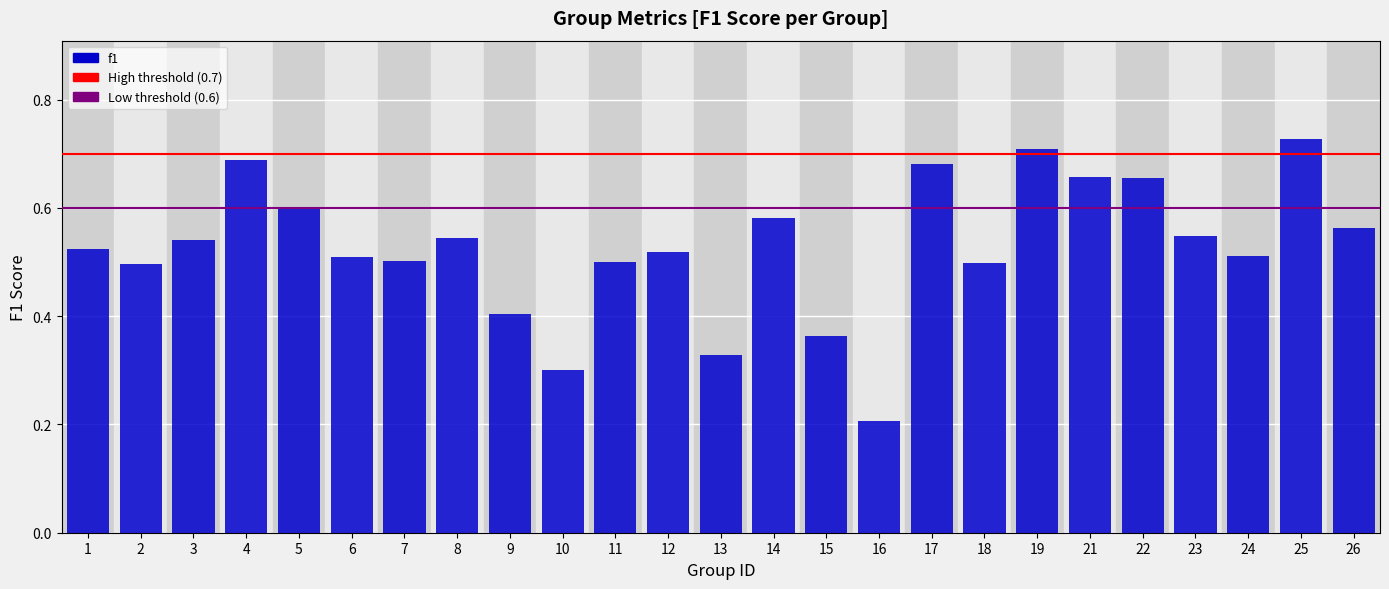

Which has a higher value, 9 or 19?

19